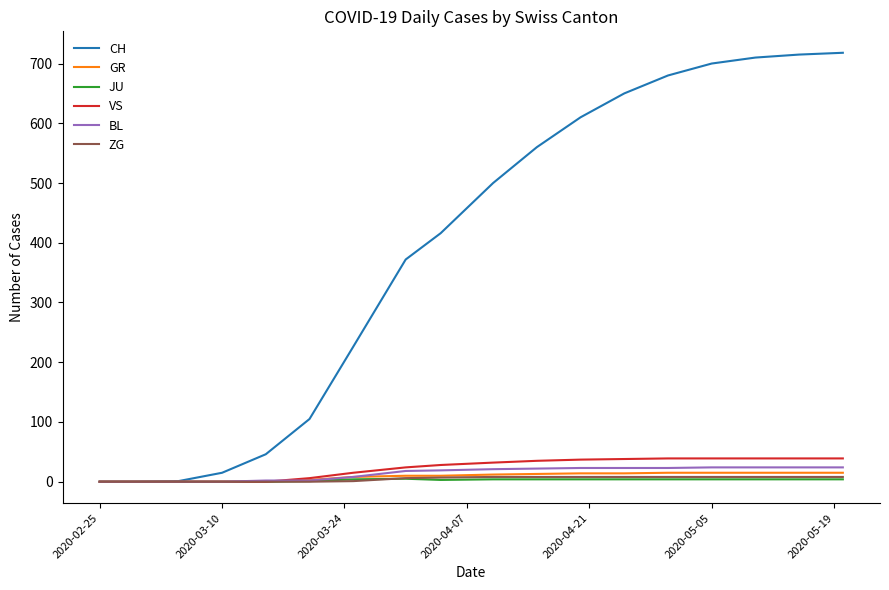

Which series has the largest total across all categories?

CH